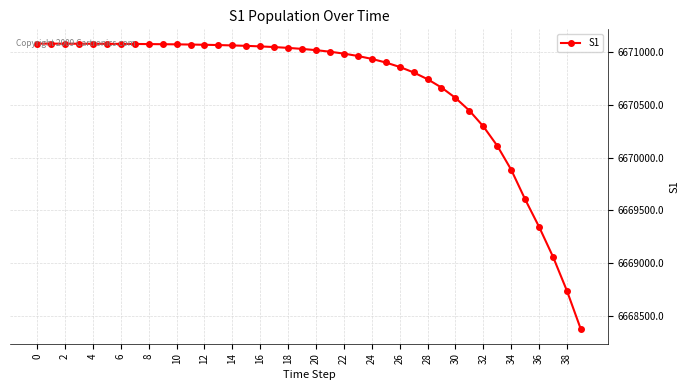

What is the maximum value shown in the chart?

6671082.0